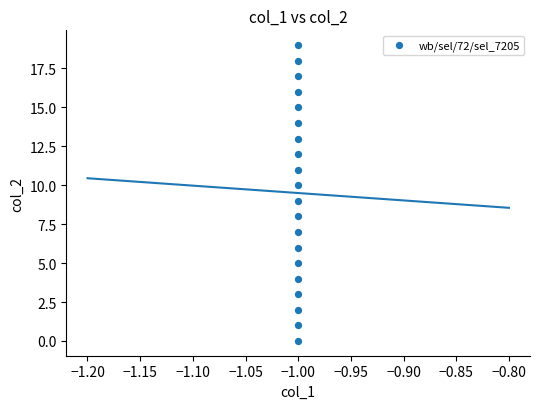

What is the range of Y values (max minus min)?

19